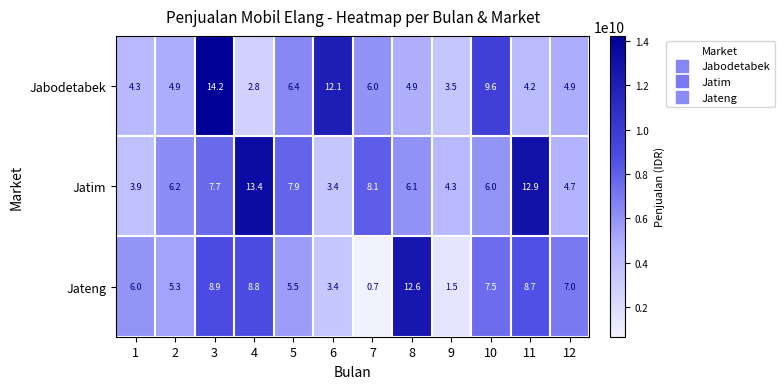

Where is Jabodetabek nearest to the value 8?

5